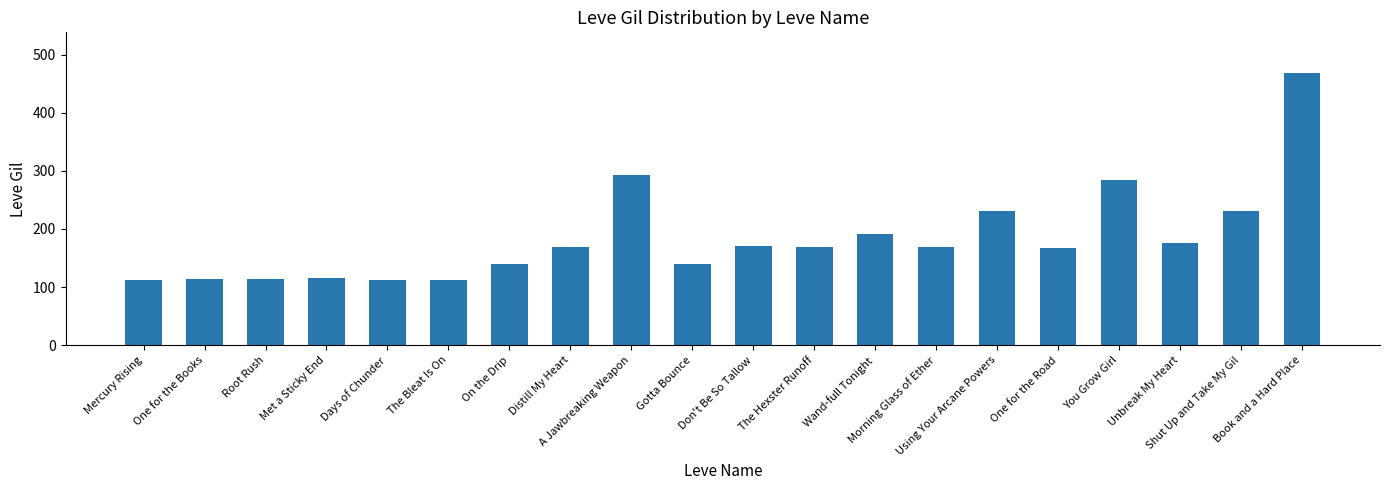

The chart shows a value of 303 at Distill My Heart. True or false?

False